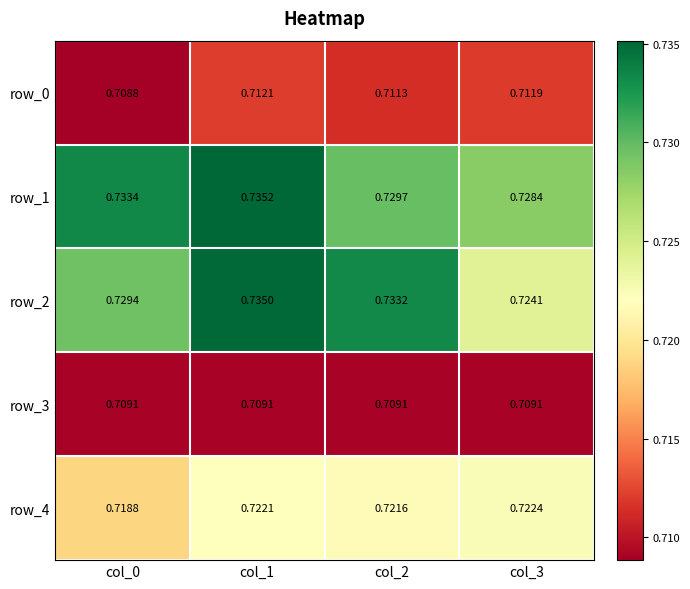

The row_0 series shows 1.1 at col_2. True or false?

False